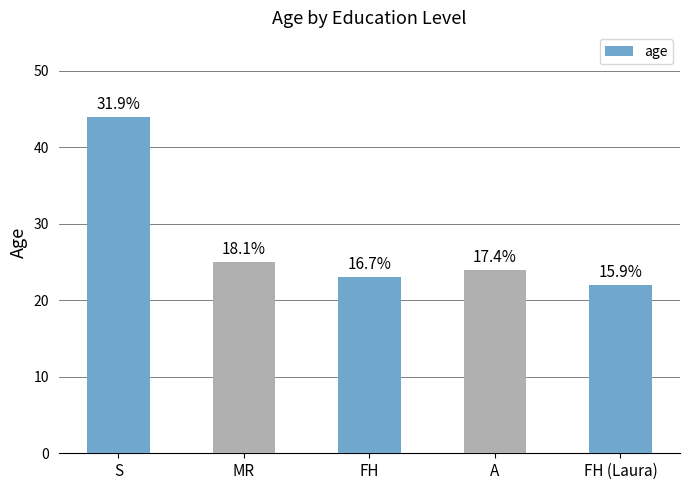

Are the bars horizontal?

No